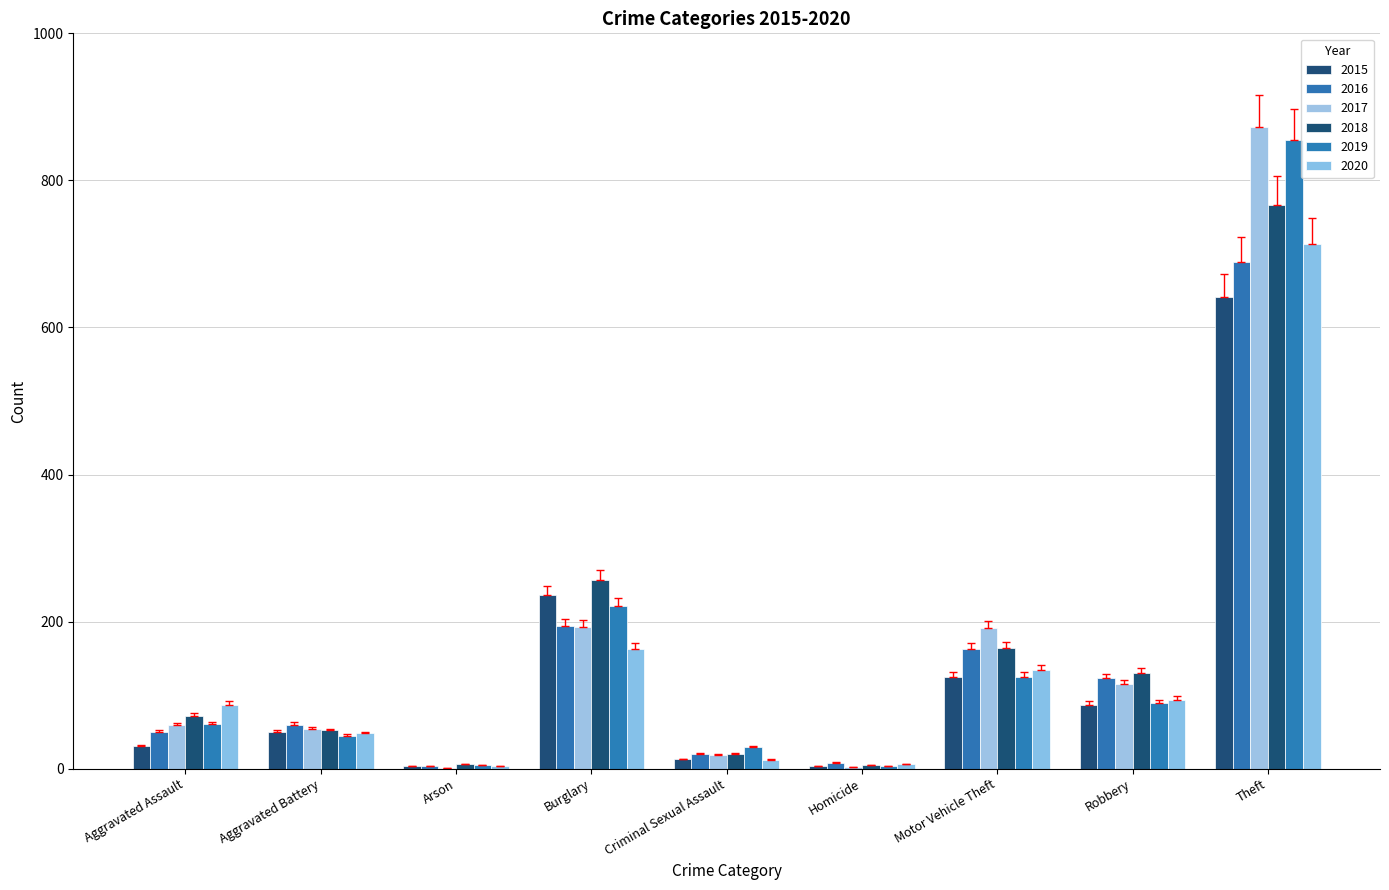

What is the value of the 2018 bar at the 1st from the left?

72.0